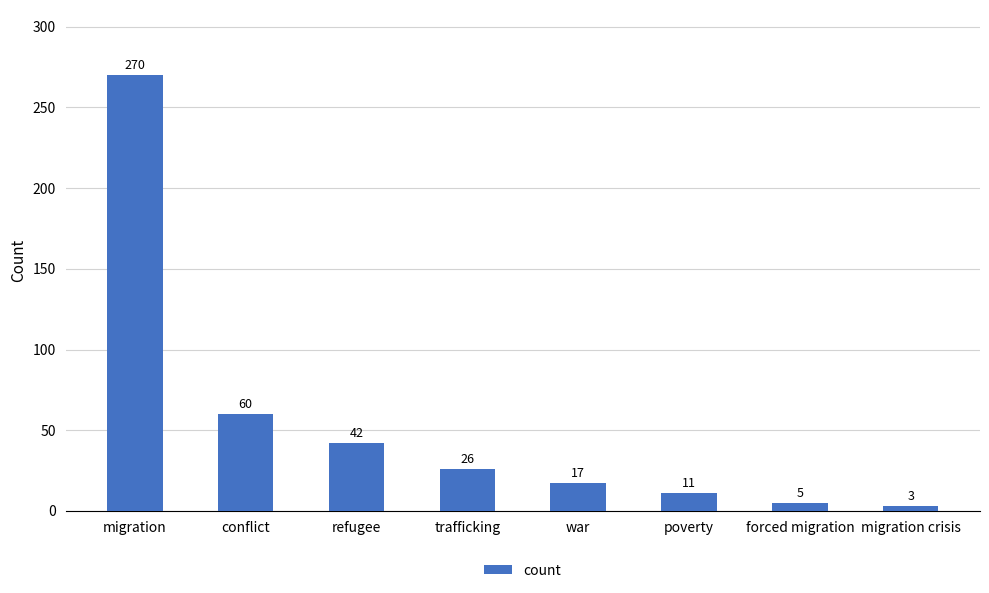

Reading right to left, transcribe all the data shown in this chart.

3	5	11	17	26	42	60	270